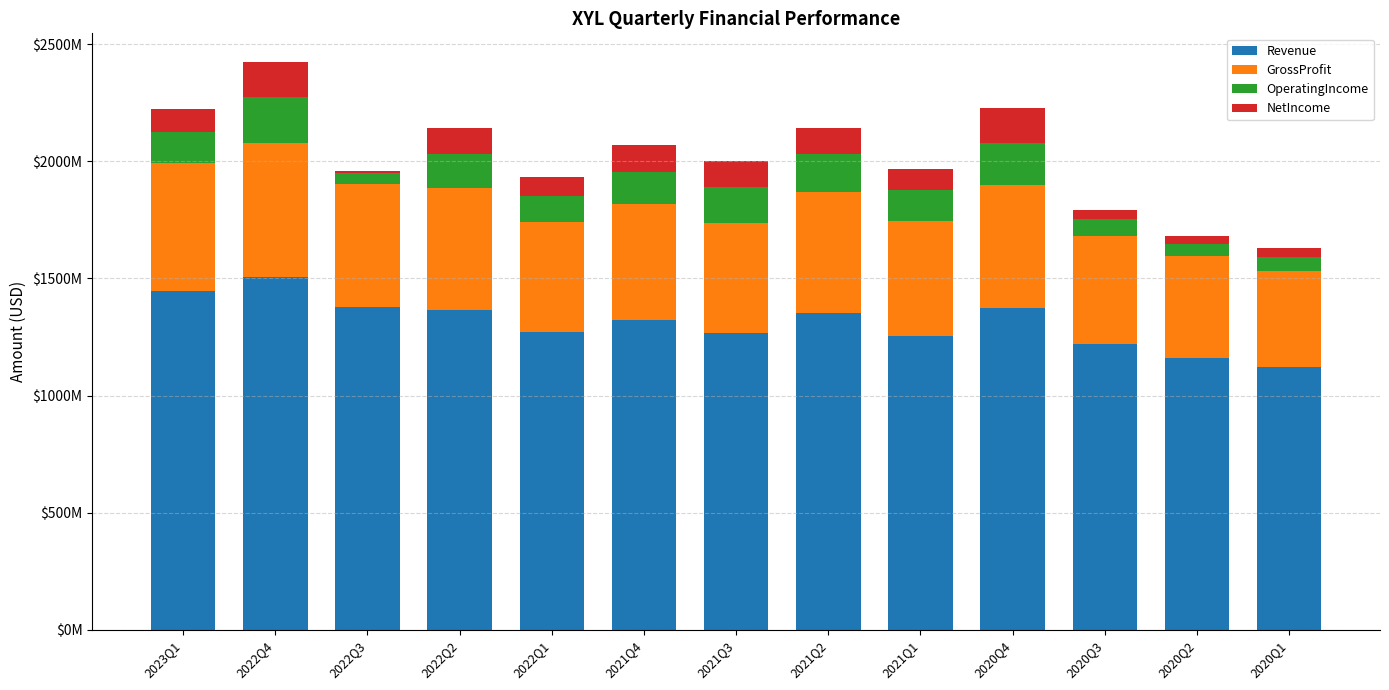

What is the sum of all Revenue values?

17041000000